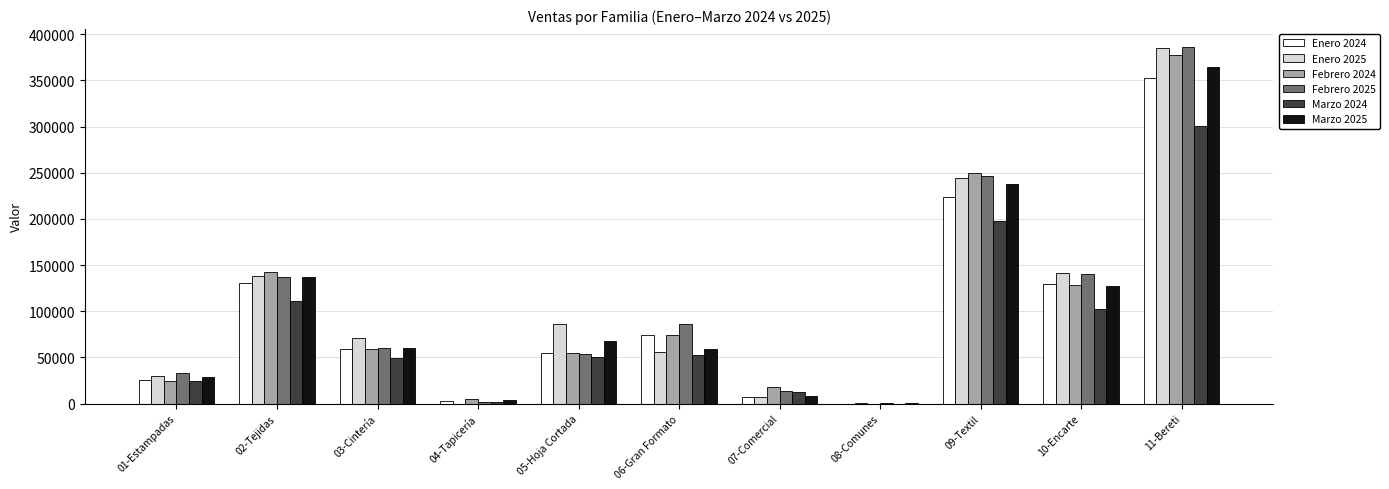

Does the chart contain stacked bars?

No